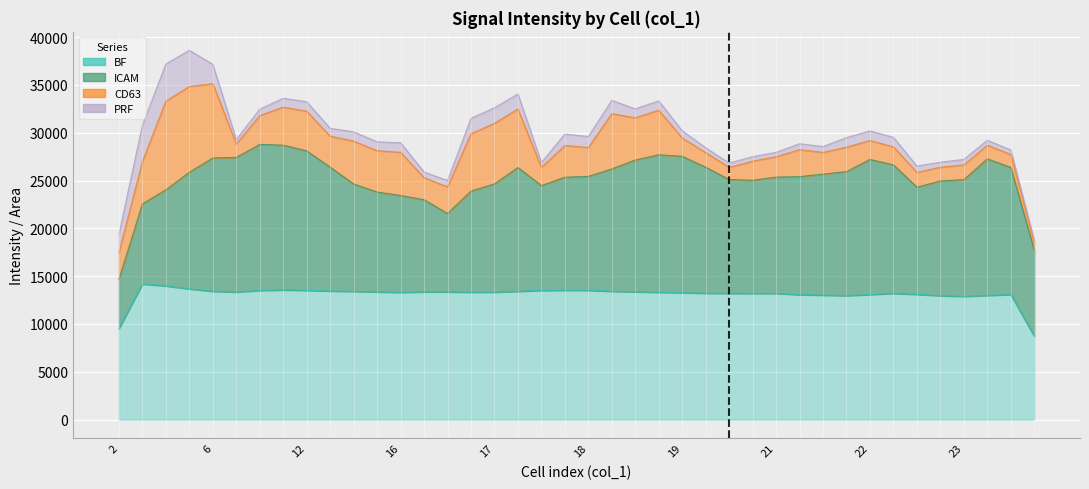

What is the sum of all PRF values?

45975.4